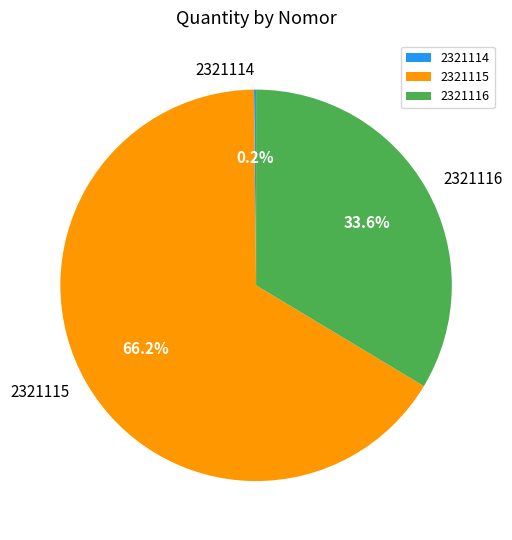

What is the majority slice?

2321115